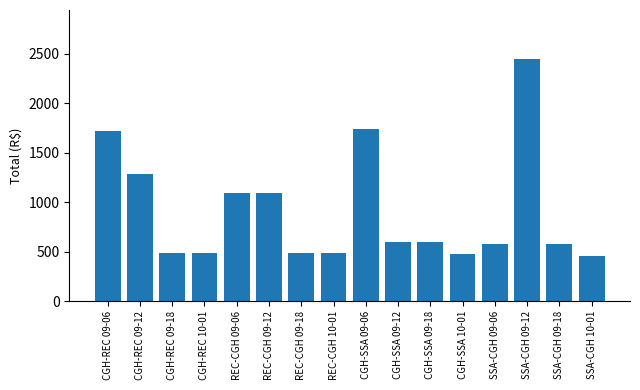

What is the smallest value displayed?

456.4